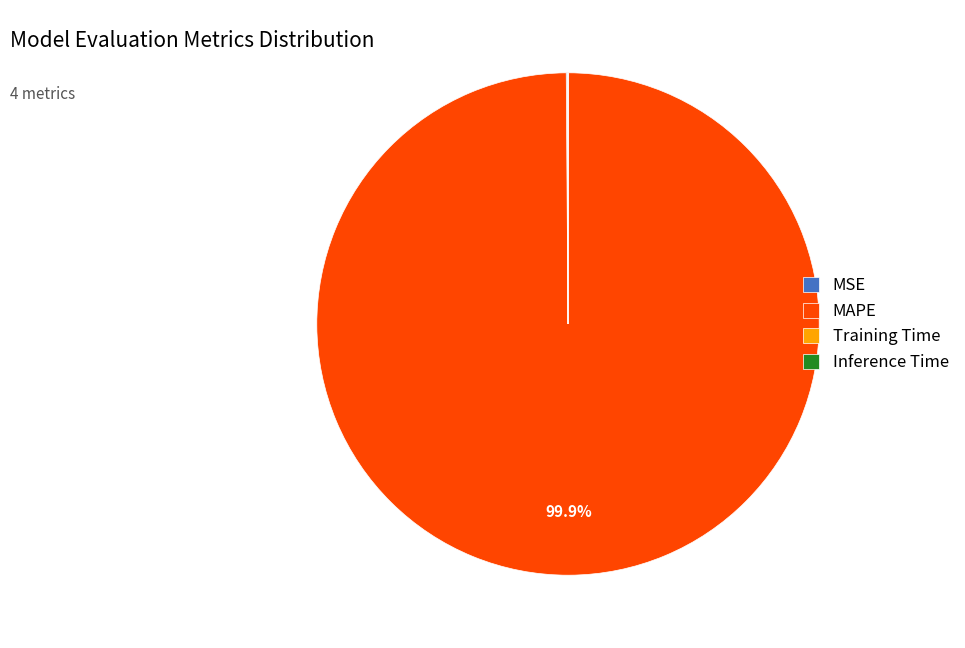

Which category accounts for the majority?

MAPE